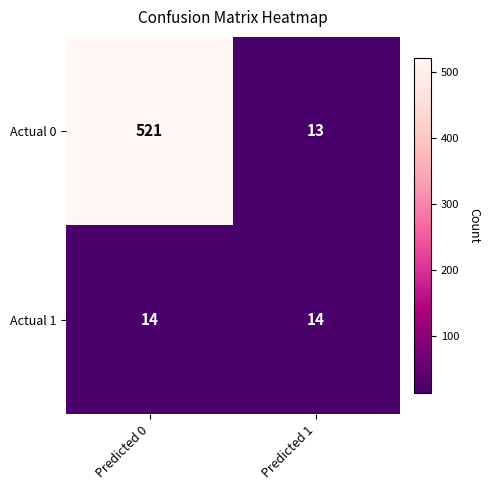

What is the total value across all series at Predicted 1?

27